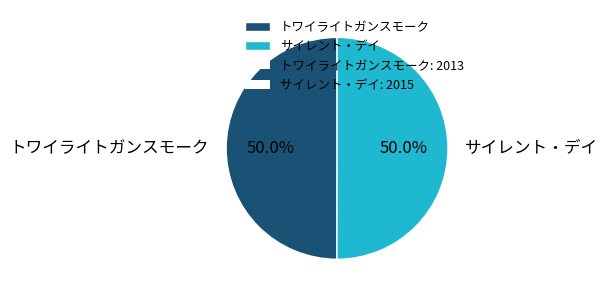

Count the number of slices in the pie.

2